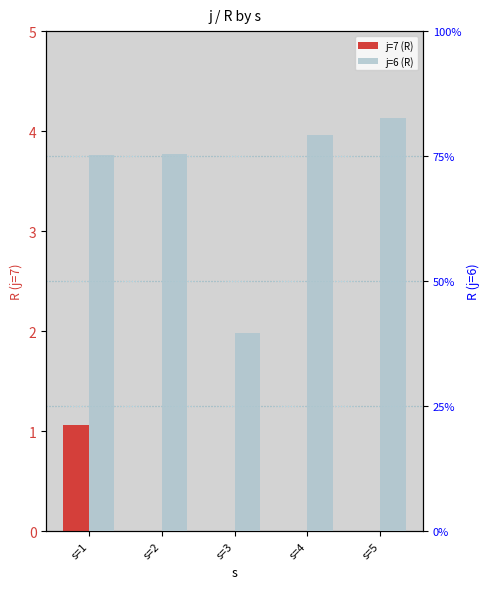

At s=4, list the series in order from largest to smallest.

j=6 (R), j=7 (R)